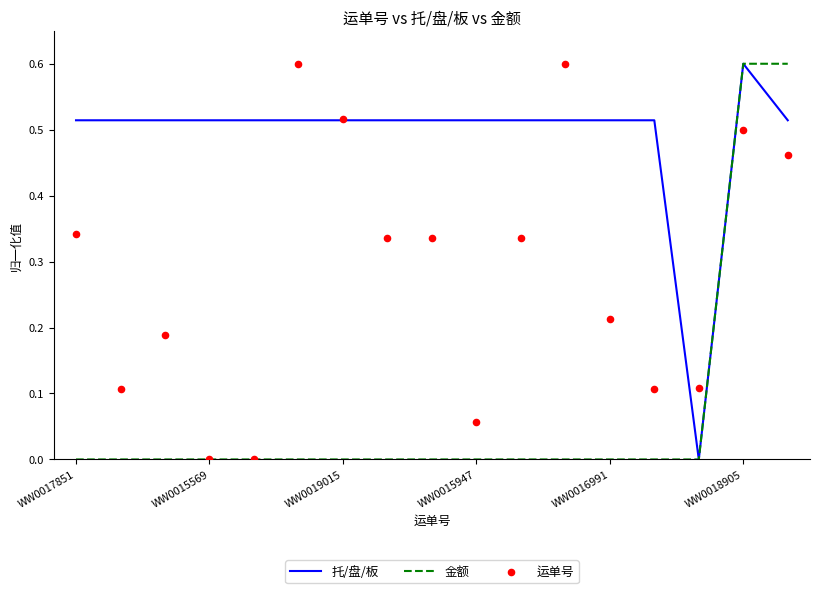

The value of 托/盘/板 at WW0018905 is 0.8. True or false?

False